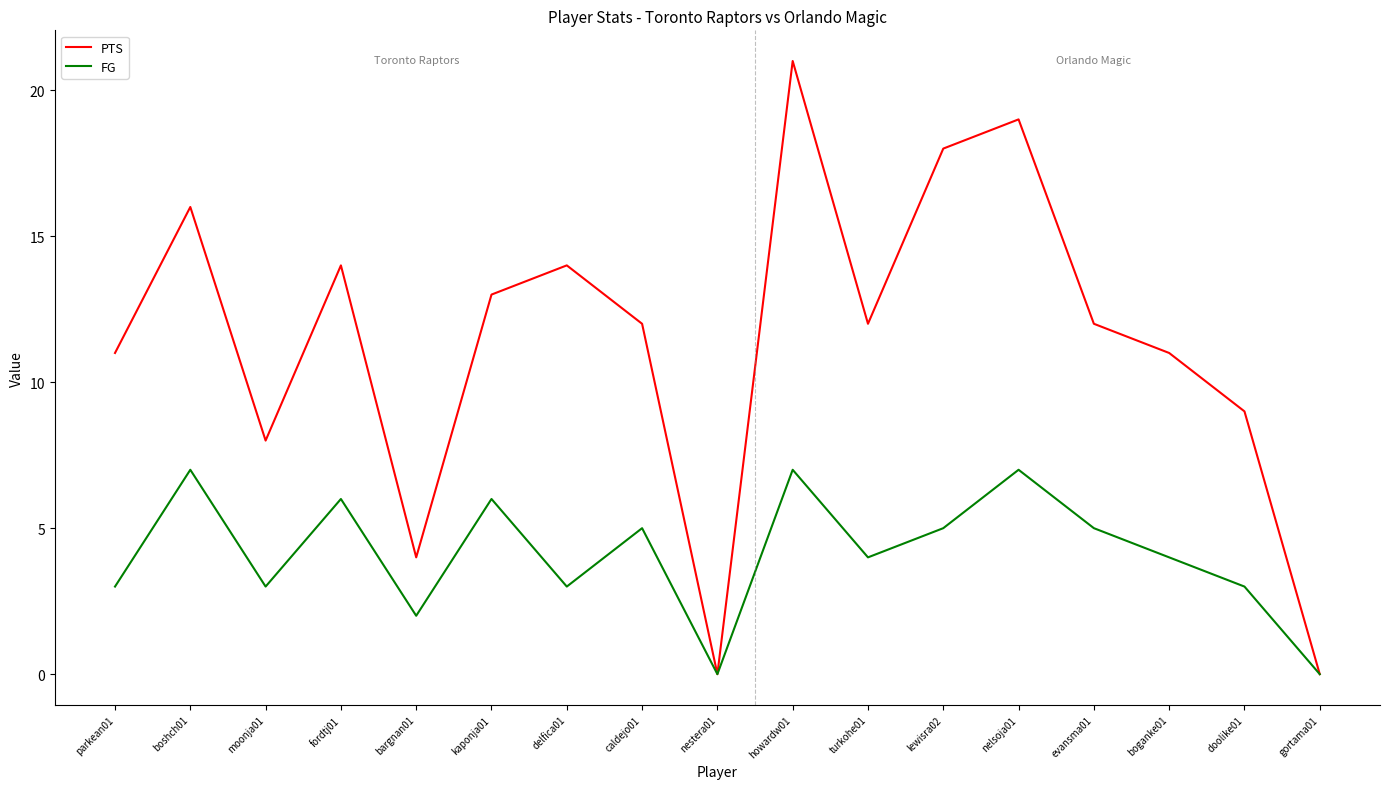

What is the greatest value displayed?

21